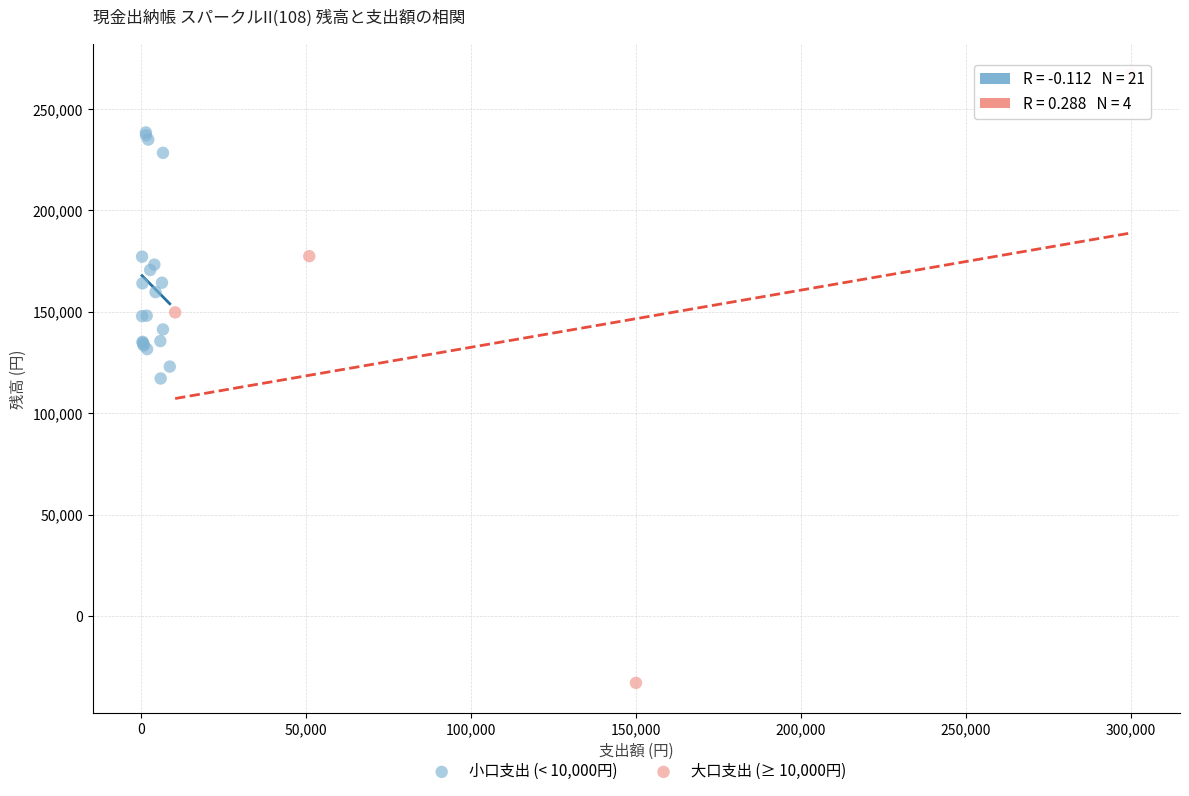

Which series reaches the maximum Y coordinate?

大口支出 (≥ 10,000円)